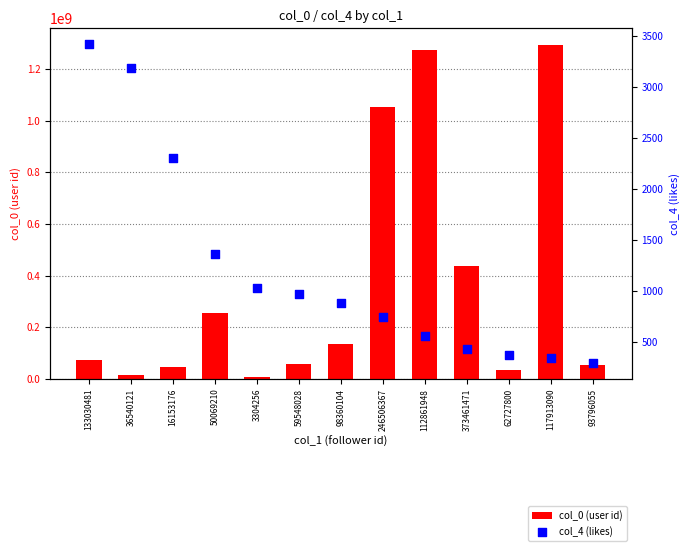

Which series has the largest total across all categories?

col_0 (user id)